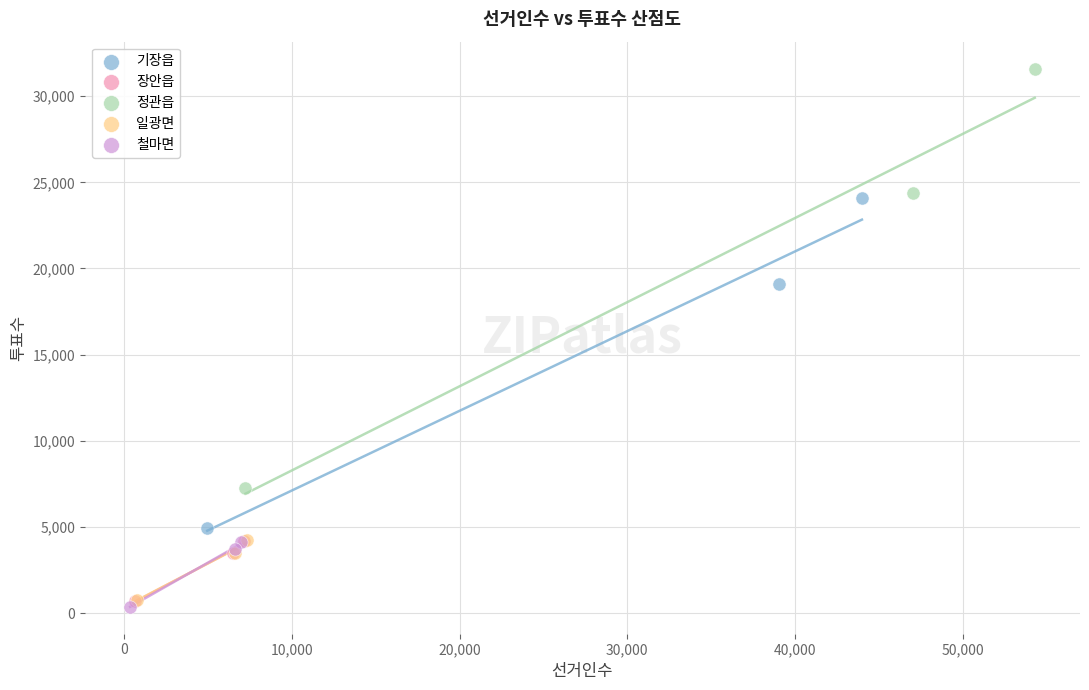

Which series has the largest Y range (max minus min)?

정관읍